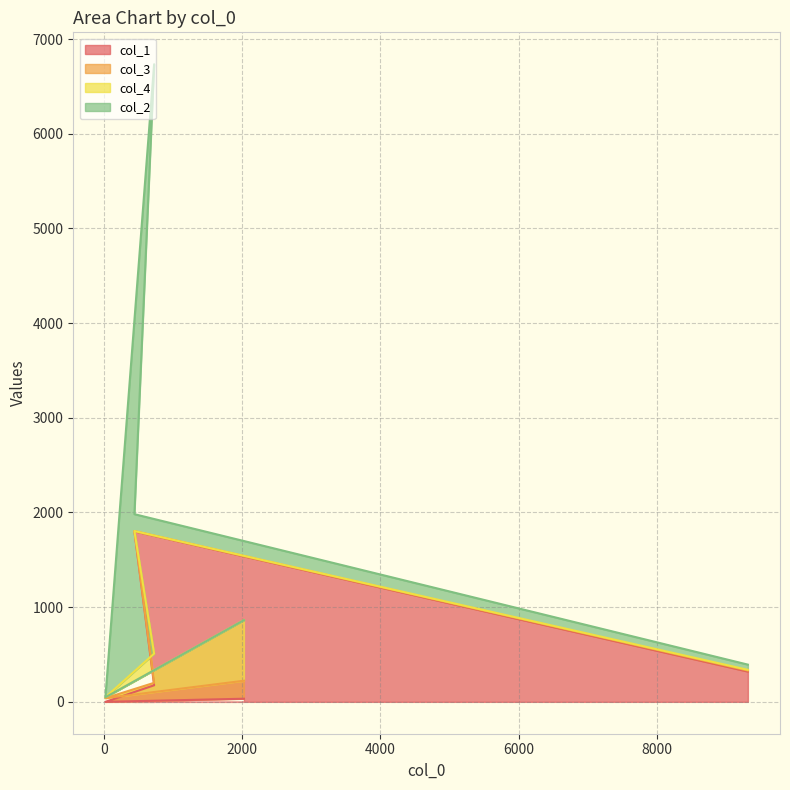

How many interior local valleys does the col_3 series have?

1